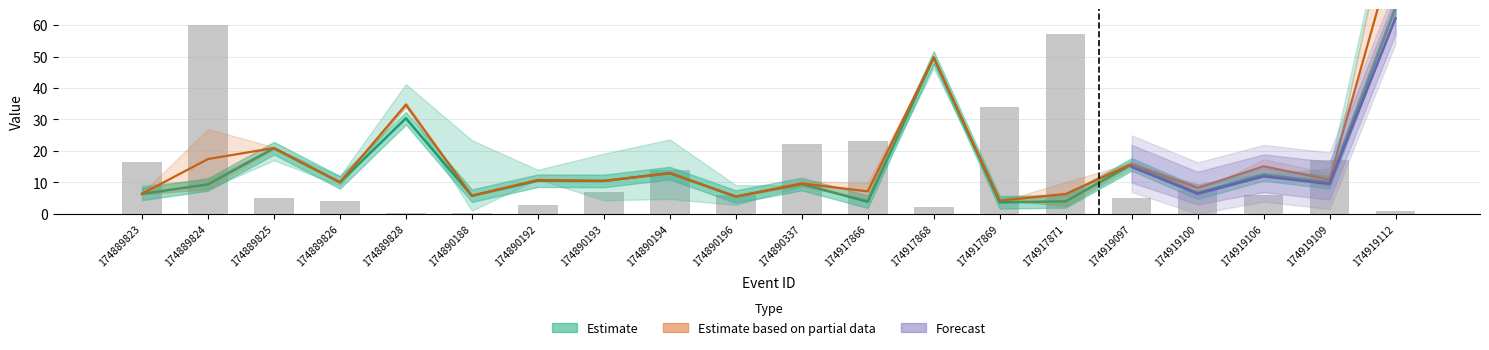

At which category does the chart reach its peak across all series?

174919112